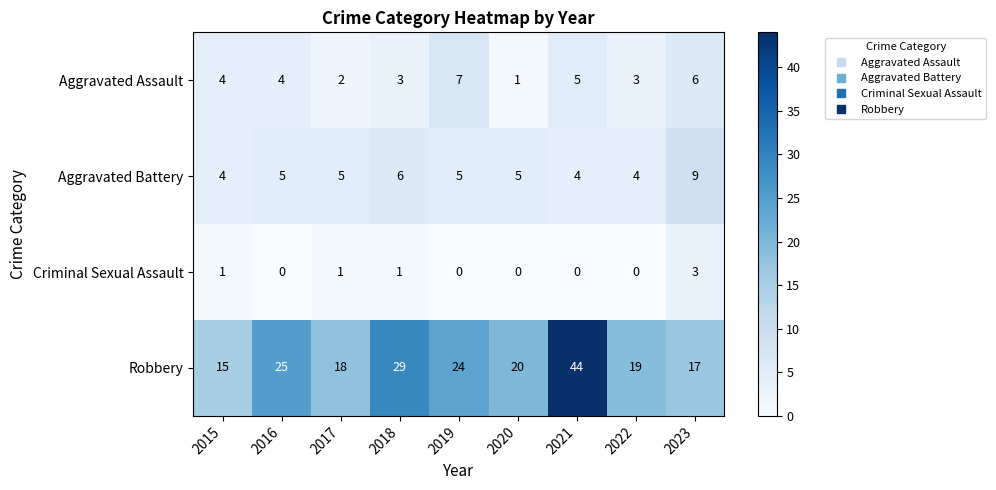

How many series are shown in this chart?

4